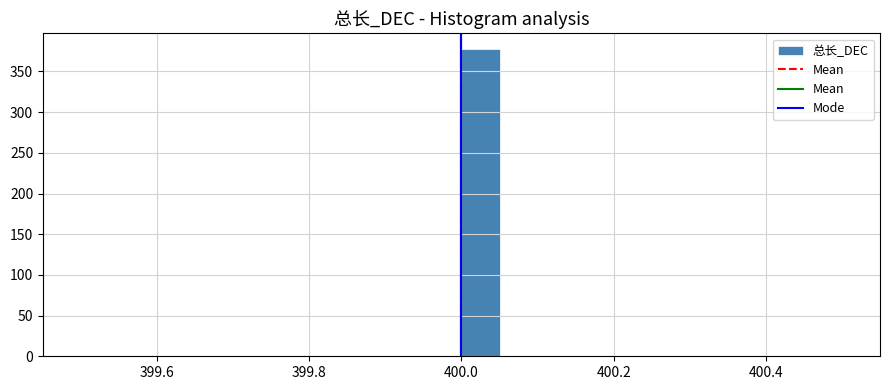

Read against the x-axis, roughly where is the centre of the tallest bar?

400.02